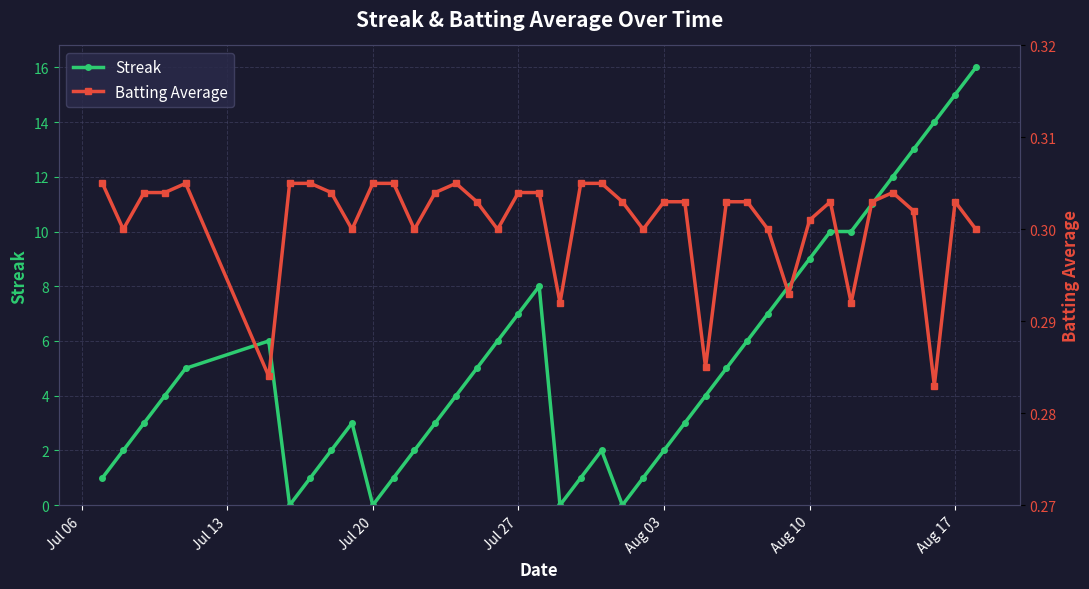

What are all the series names shown in the legend?

Streak, Batting Average